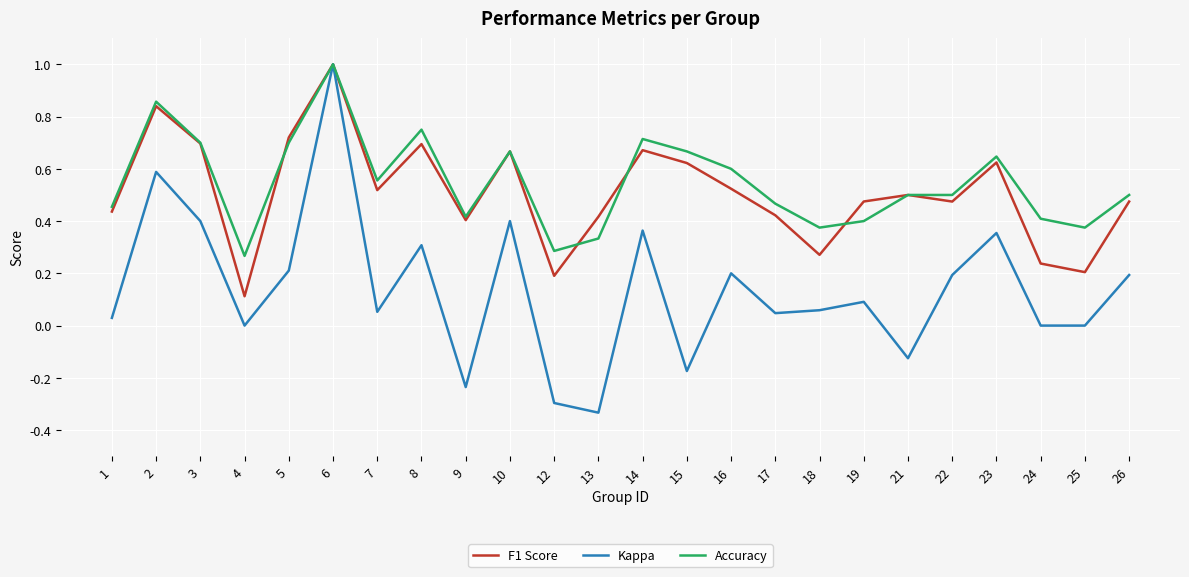

What are all the series names shown in the legend?

F1 Score, Kappa, Accuracy